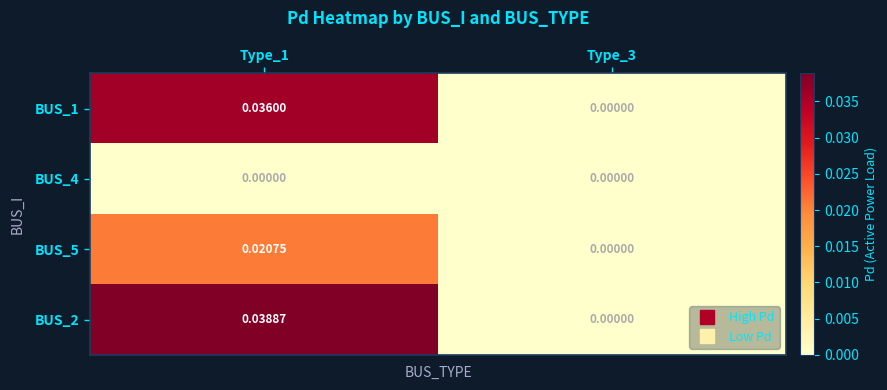

Which series has the largest range (max minus min)?

BUS_2